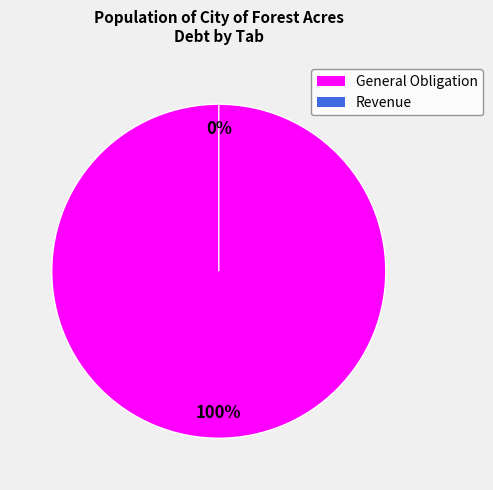

True or false: Revenue accounts for 9% of the total.

False